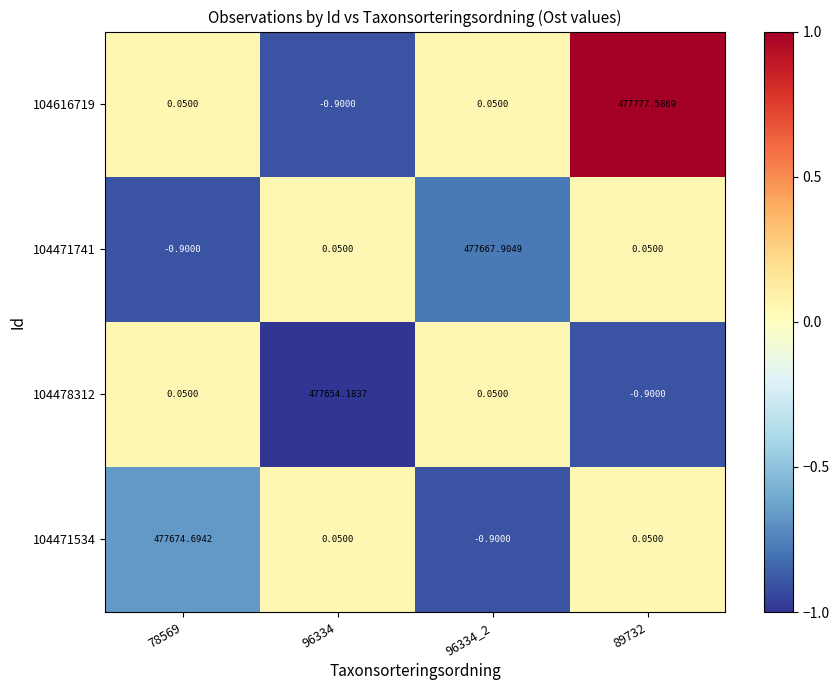

Reading left to right, list all the values displayed in this chart.

104471534: 78569=477674.7	96334=0.1	96334_2=-0.9	89732=0.1
104478312: 78569=0.1	96334=477654.2	96334_2=0.1	89732=-0.9
104471741: 78569=-0.9	96334=0.1	96334_2=477667.9	89732=0.1
104616719: 78569=0.1	96334=-0.9	96334_2=0.1	89732=477777.6